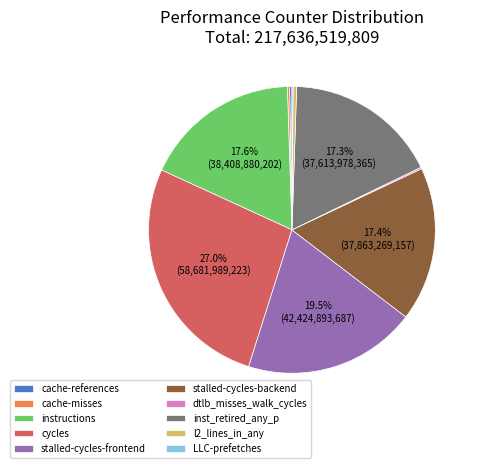

To the nearest percent, what percentage of the pie is inst_retired_any_p?

17%